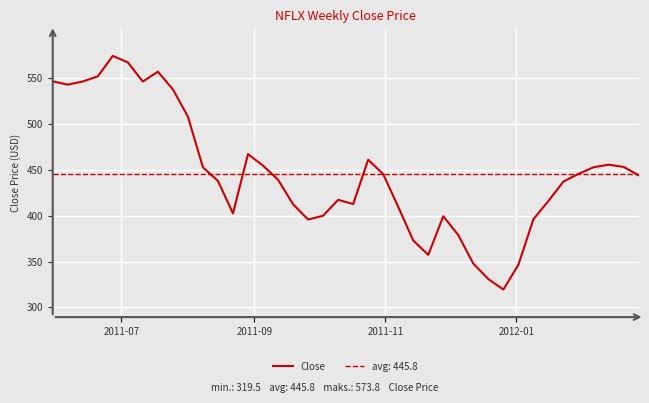

How many interior local peaks (higher than both neighbors) does the data have?

7